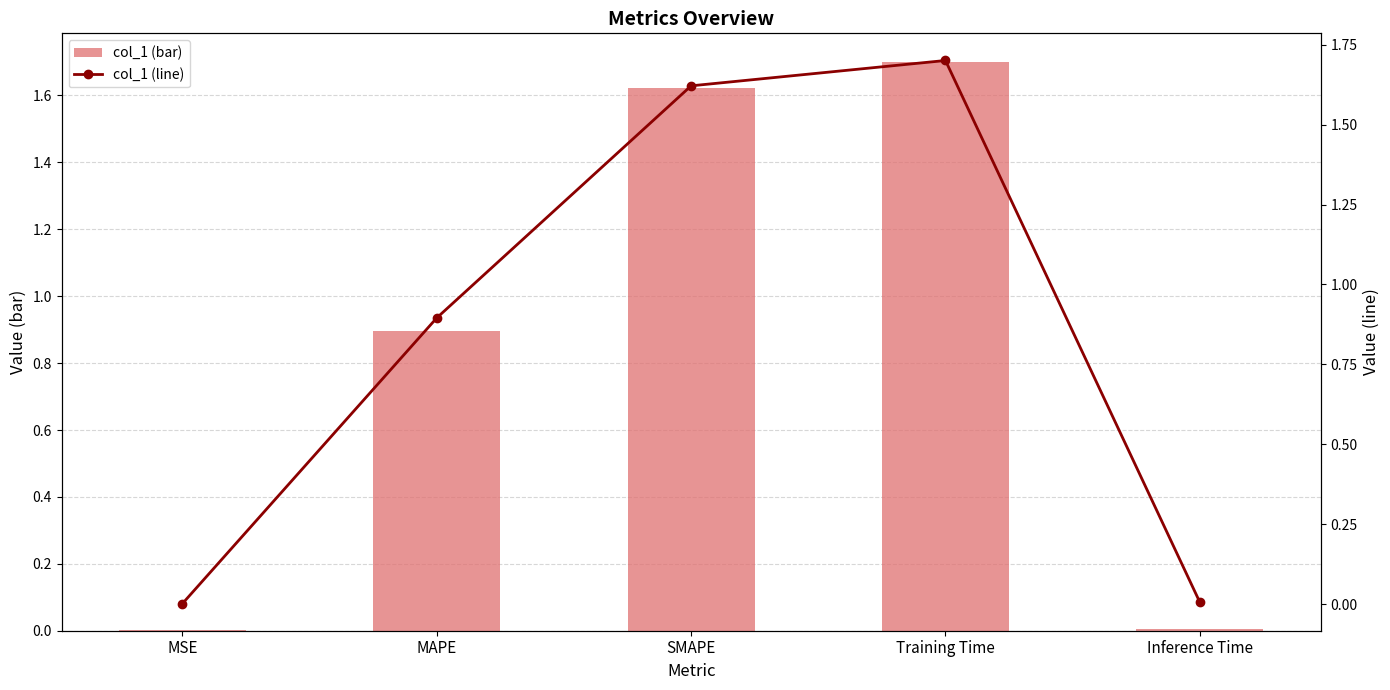

At which category does the chart reach its peak across all series?

Training Time